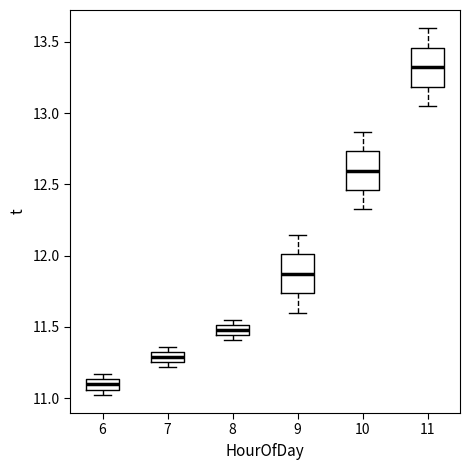

Which box has the highest median line?

11